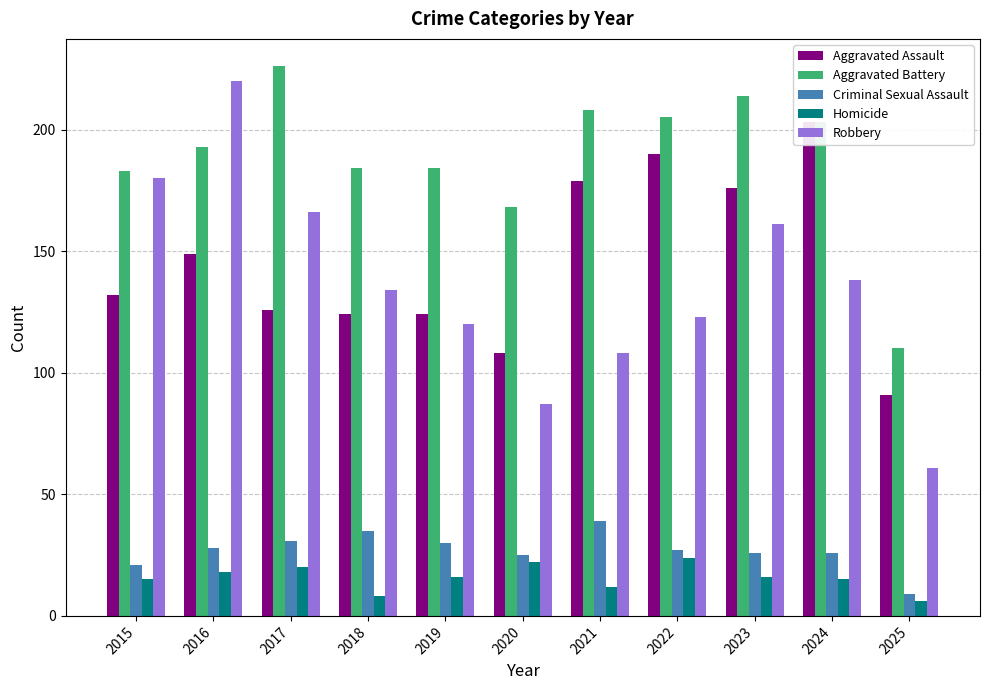

How many data points in Aggravated Assault are less than 132?

5